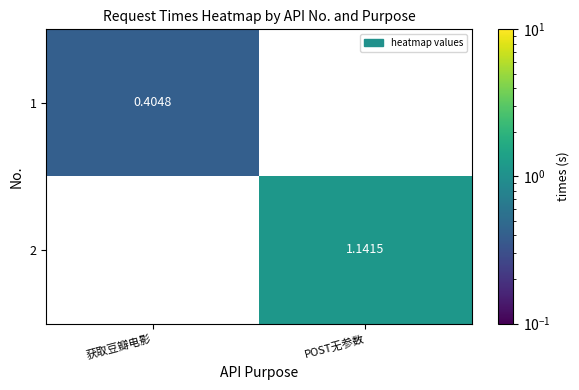

At which category is the sum across all series the highest?

POST无参数